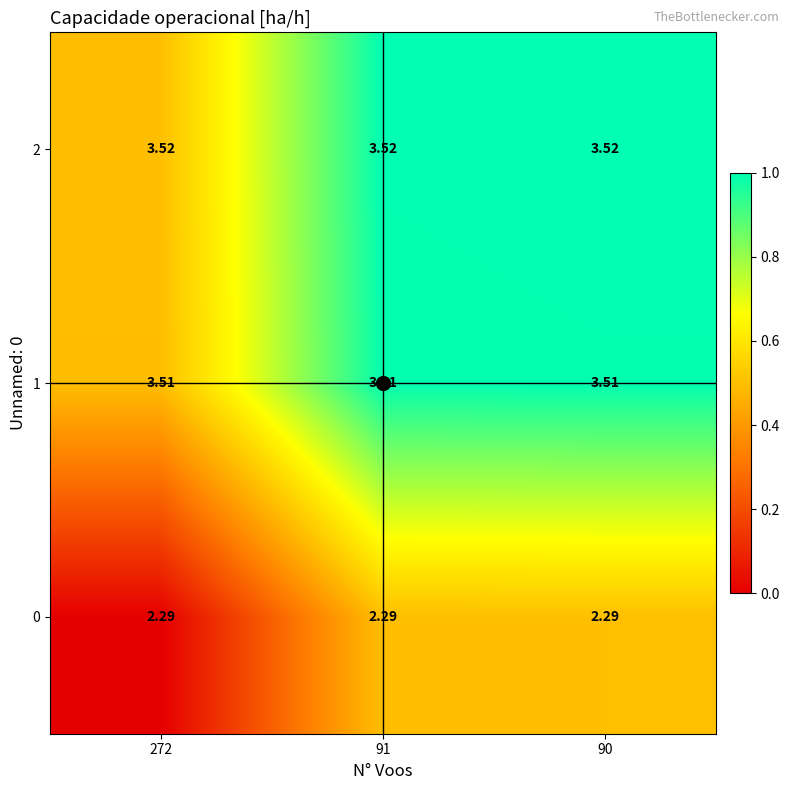

Is the value of 1 at 90 greater than the value of 0 at 272?

Yes